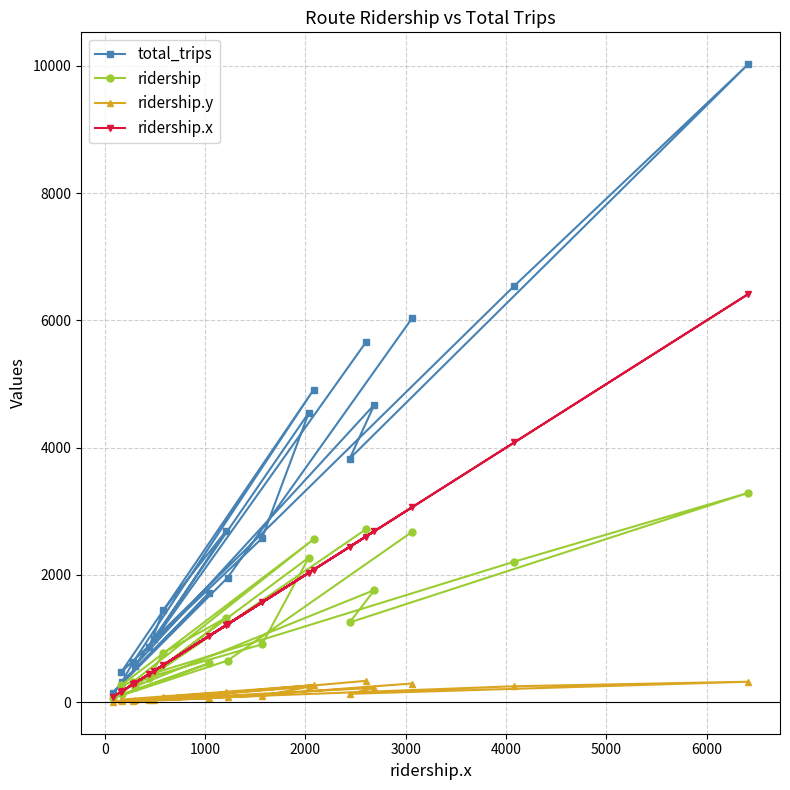

Rank the series by their maximum value, from highest to lowest.

total_trips, ridership.x, ridership, ridership.y